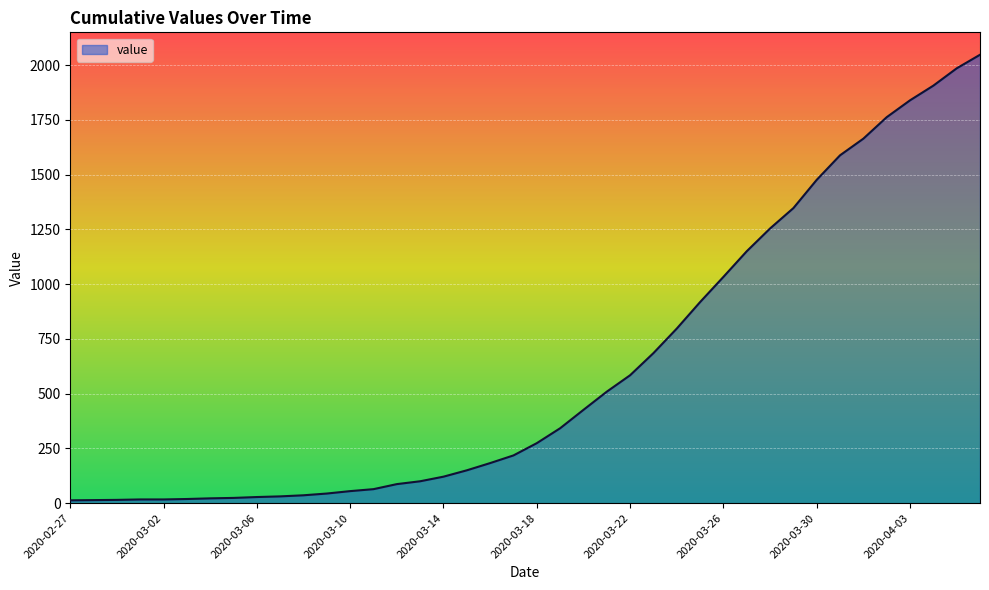

What is the difference between the maximum and minimum values?

2034